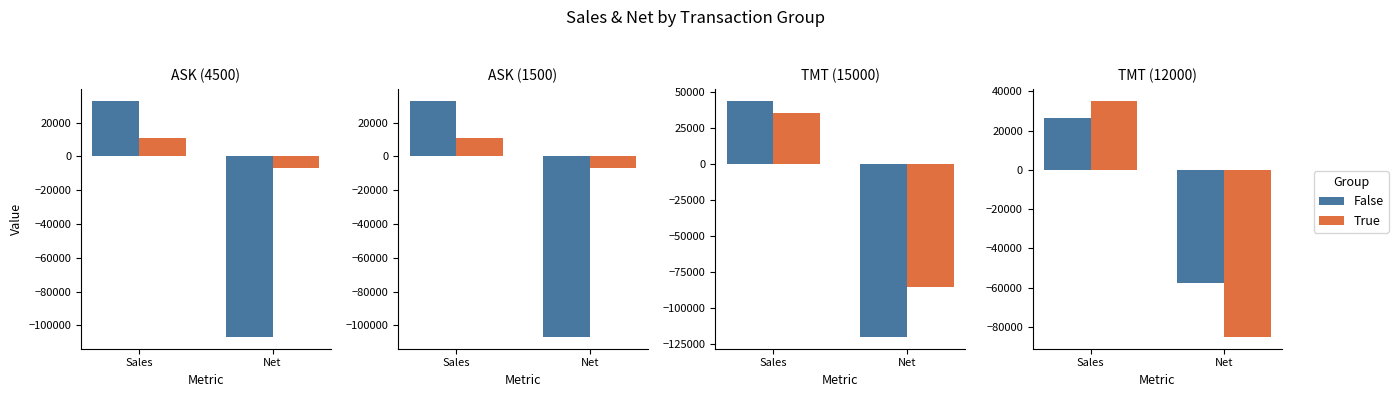

What is the average value of the True series?

-24931.0